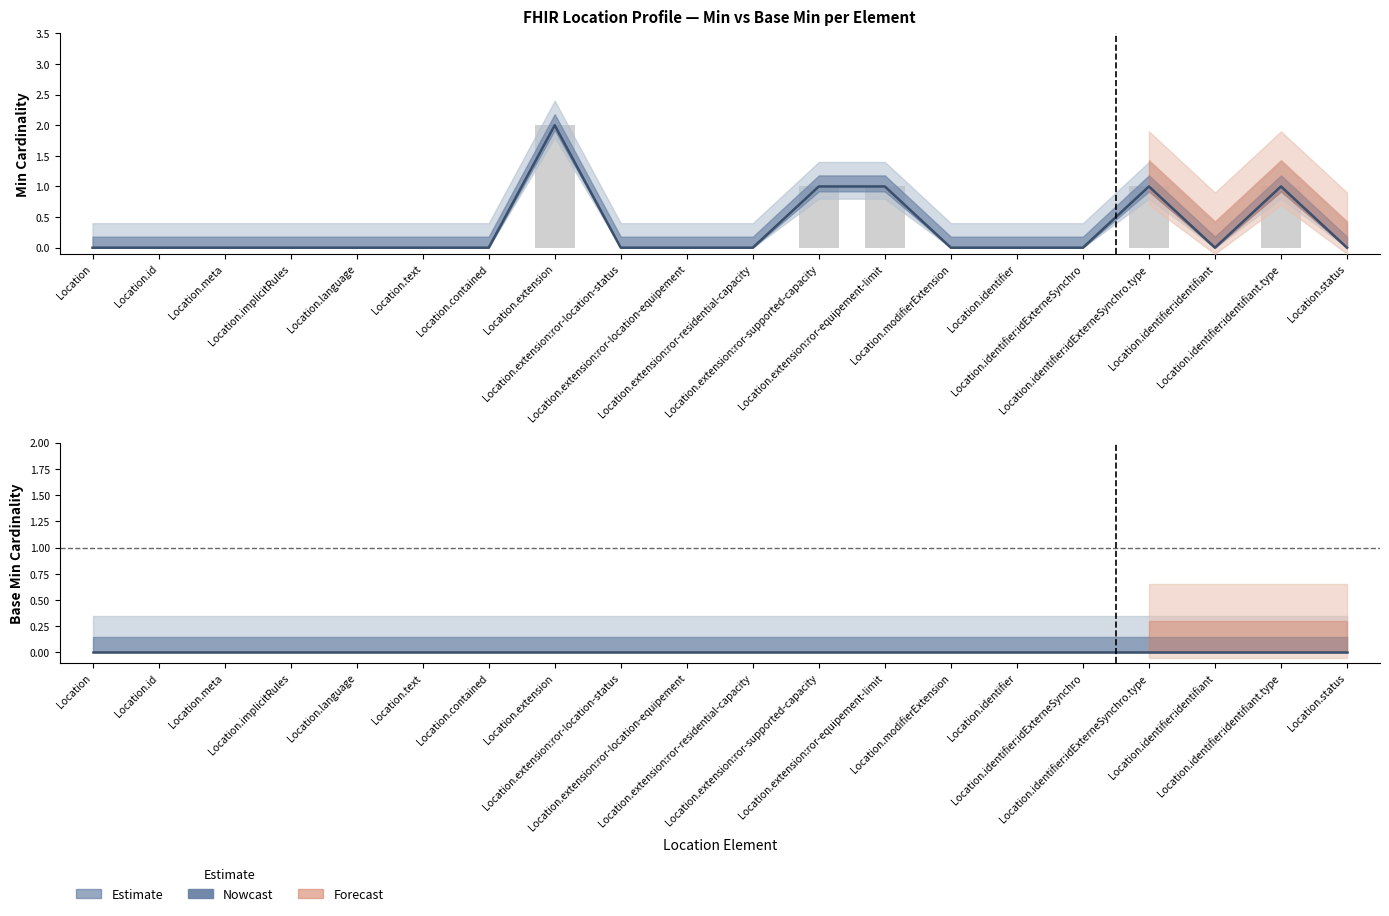

What is the difference between the maximum and minimum values?

2